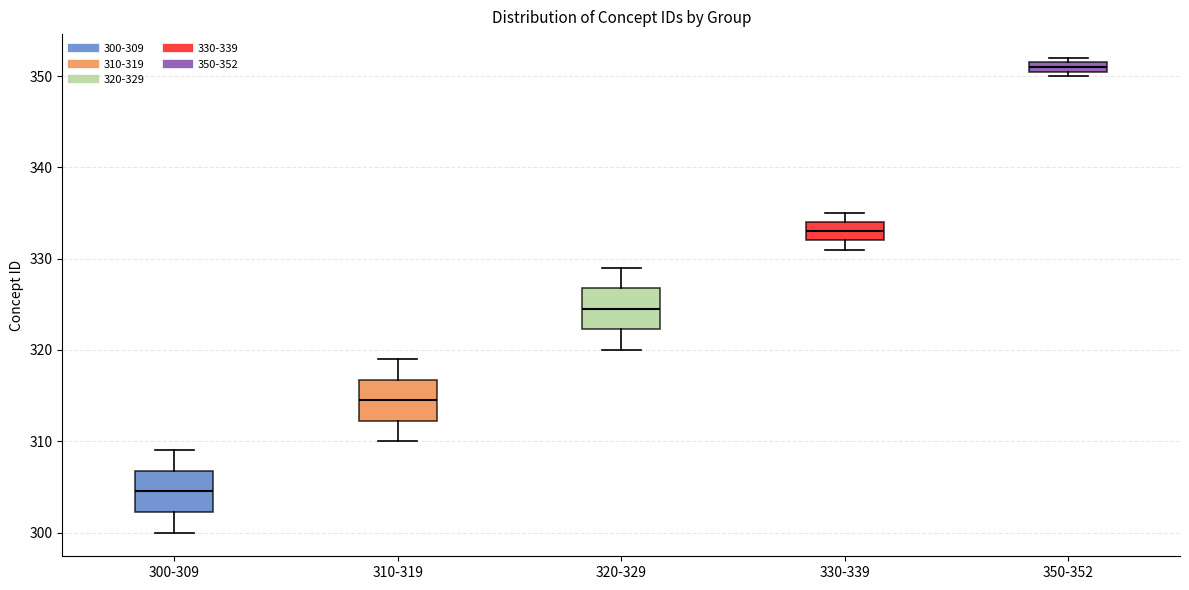

Which box has the lowest median line?

300-309